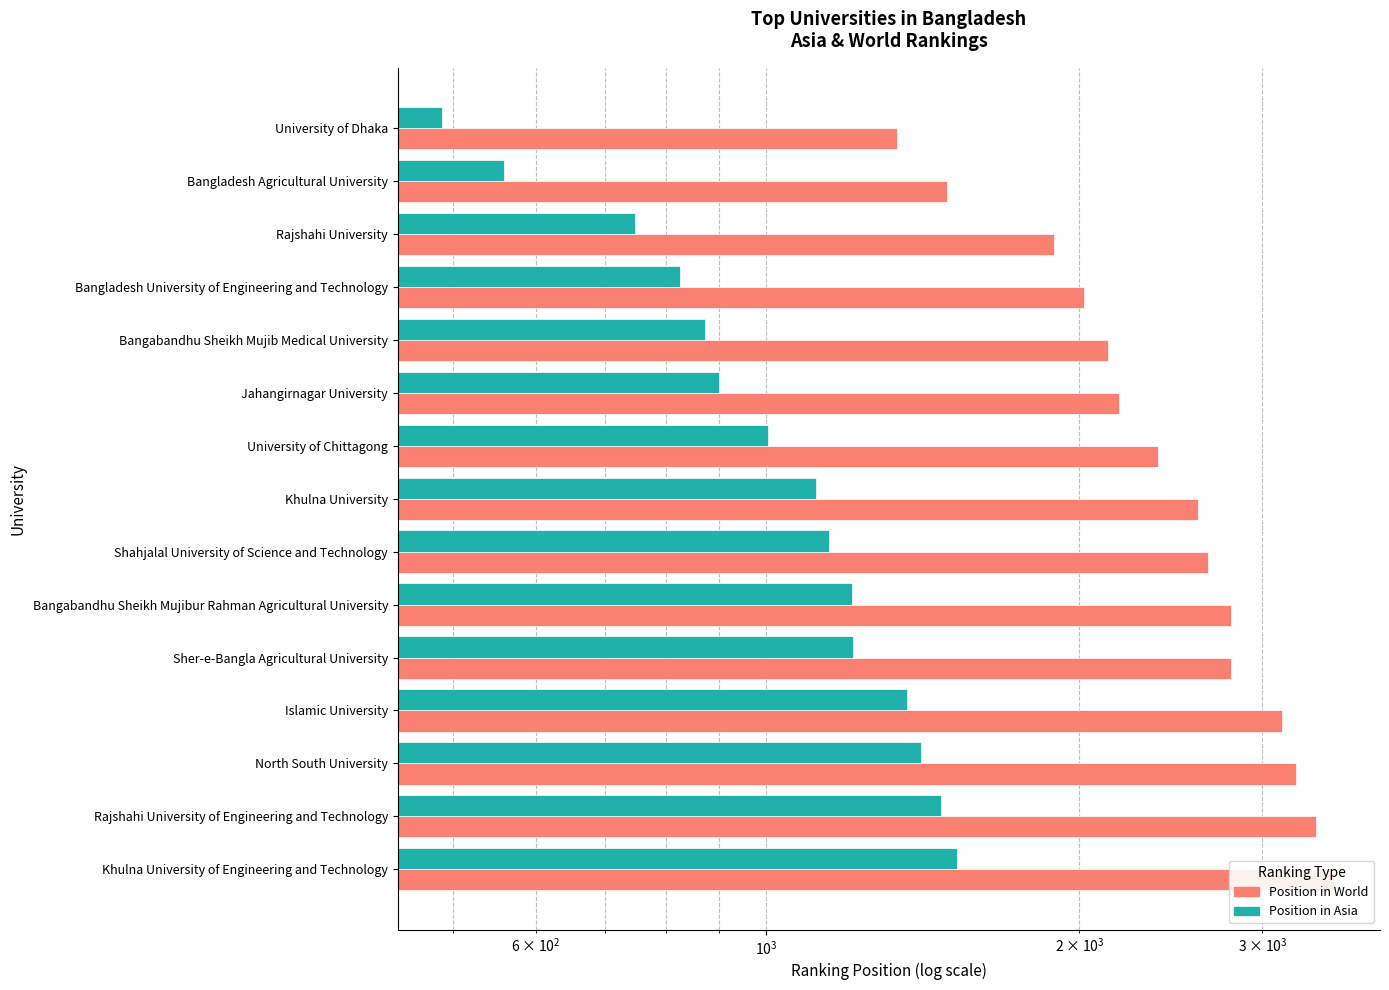

Which series has the widest spread of values?

Position in World